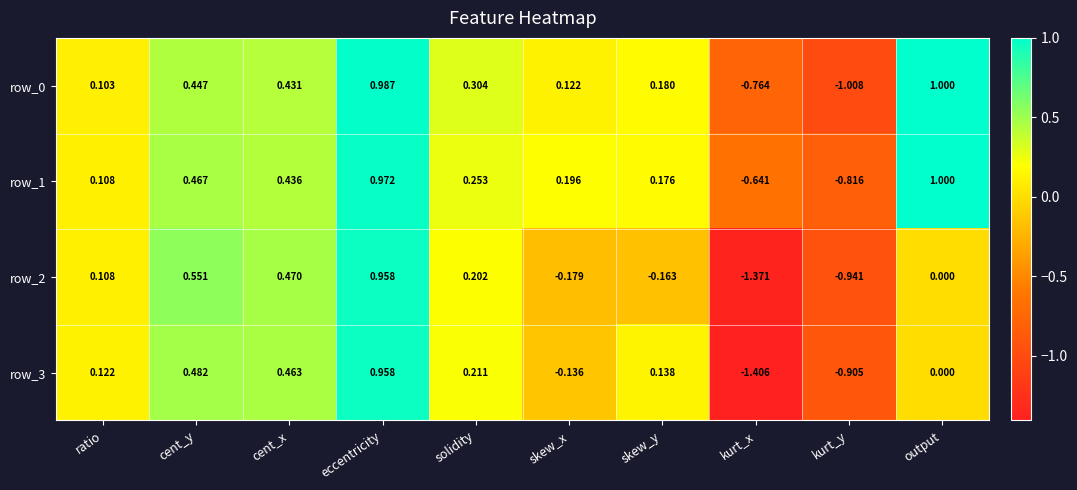

What is the difference between the maximum and minimum values in the row_2 series?

2.3